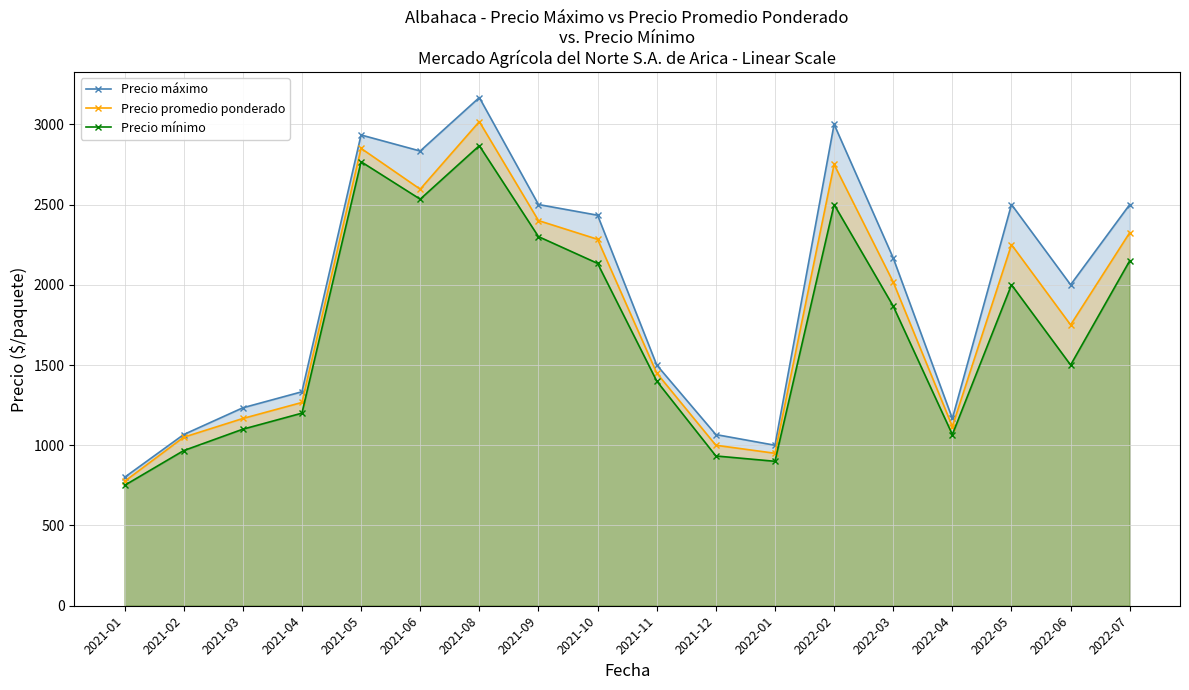

Reading left to right, list all the values displayed in this chart.

Precio máximo: 2021-01=800.0	2021-02=1066.7	2021-03=1233.3	2021-04=1333.3	2021-05=2933.3	2021-06=2833.3	2021-08=3166.7	2021-09=2500.0	2021-10=2433.3	2021-11=1500.0	2021-12=1066.7	2022-01=1000.0	2022-02=3000.0	2022-03=2166.7	2022-04=1166.7	2022-05=2500.0	2022-06=2000.0	2022-07=2500.0
Precio promedio ponderado: 2021-01=775.0	2021-02=1050.0	2021-03=1166.7	2021-04=1266.7	2021-05=2850.0	2021-06=2595.7	2021-08=3016.7	2021-09=2400.0	2021-10=2283.3	2021-11=1450.0	2021-12=1000.0	2022-01=950.0	2022-02=2750.0	2022-03=2016.7	2022-04=1116.7	2022-05=2250.0	2022-06=1750.0	2022-07=2325.0
Precio mínimo: 2021-01=750.0	2021-02=966.7	2021-03=1100.0	2021-04=1200.0	2021-05=2766.7	2021-06=2533.3	2021-08=2866.7	2021-09=2300.0	2021-10=2133.3	2021-11=1400.0	2021-12=933.3	2022-01=900.0	2022-02=2500.0	2022-03=1866.7	2022-04=1066.7	2022-05=2000.0	2022-06=1500.0	2022-07=2150.0